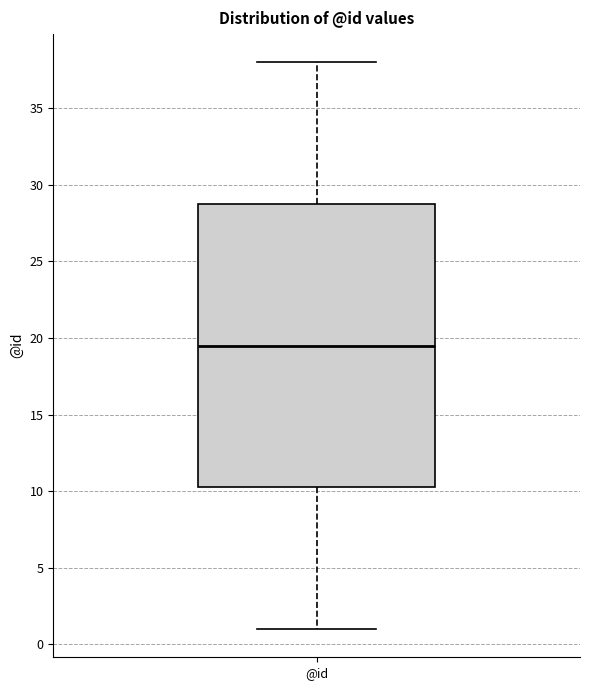

Where does the lower whisker of the box for @id end on the y-axis? The values are not printed on the chart, so give them approximately, as read against the axis.

1.0